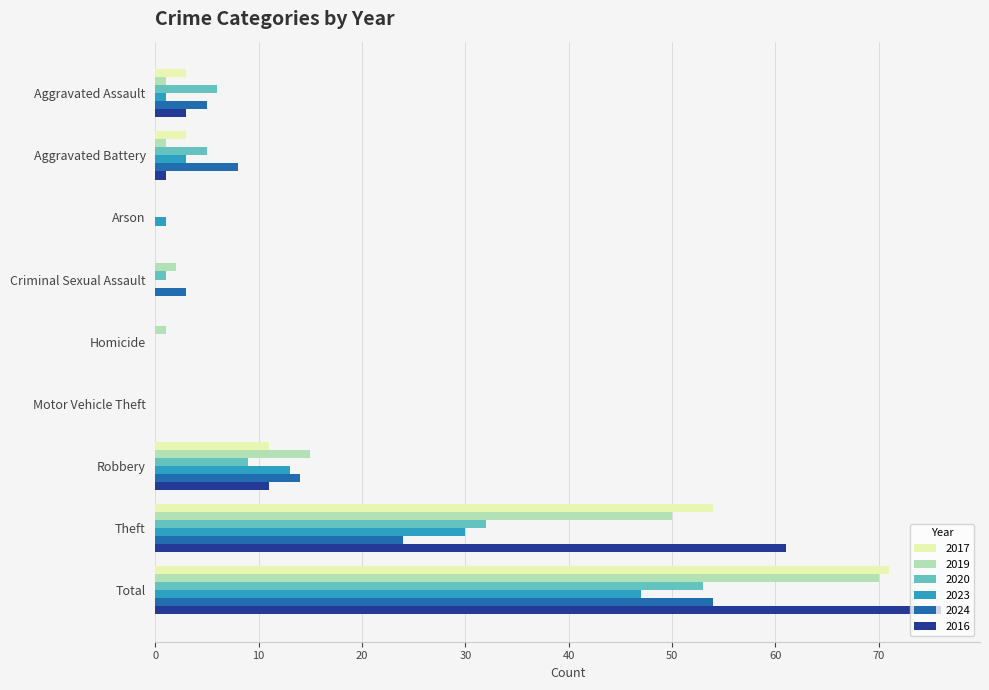

Is the value of 2020 at Theft greater than the value of 2024 at Criminal Sexual Assault?

Yes